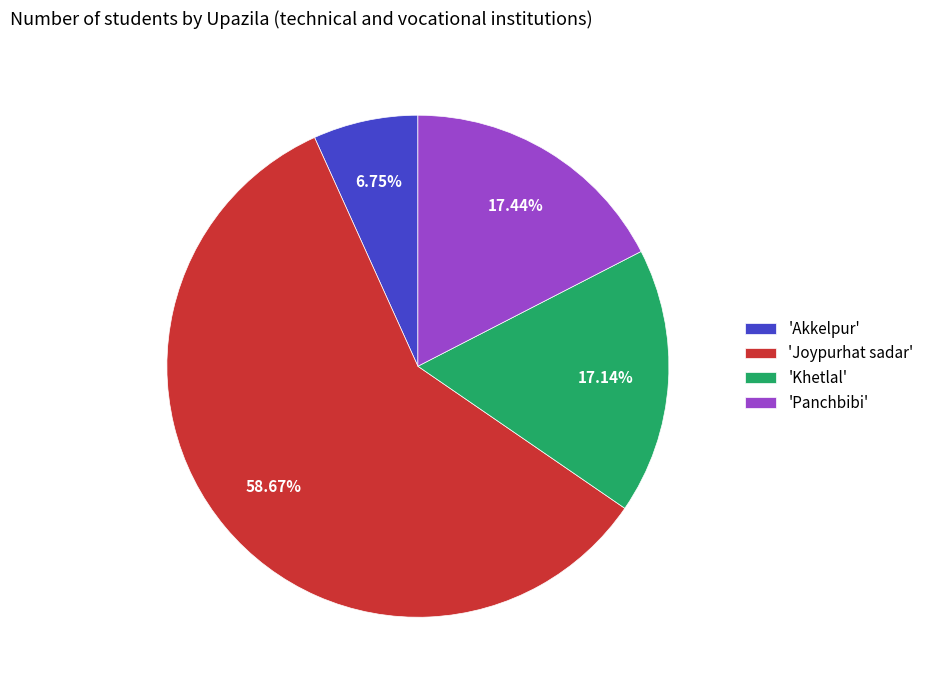

Count the number of slices in the pie.

4